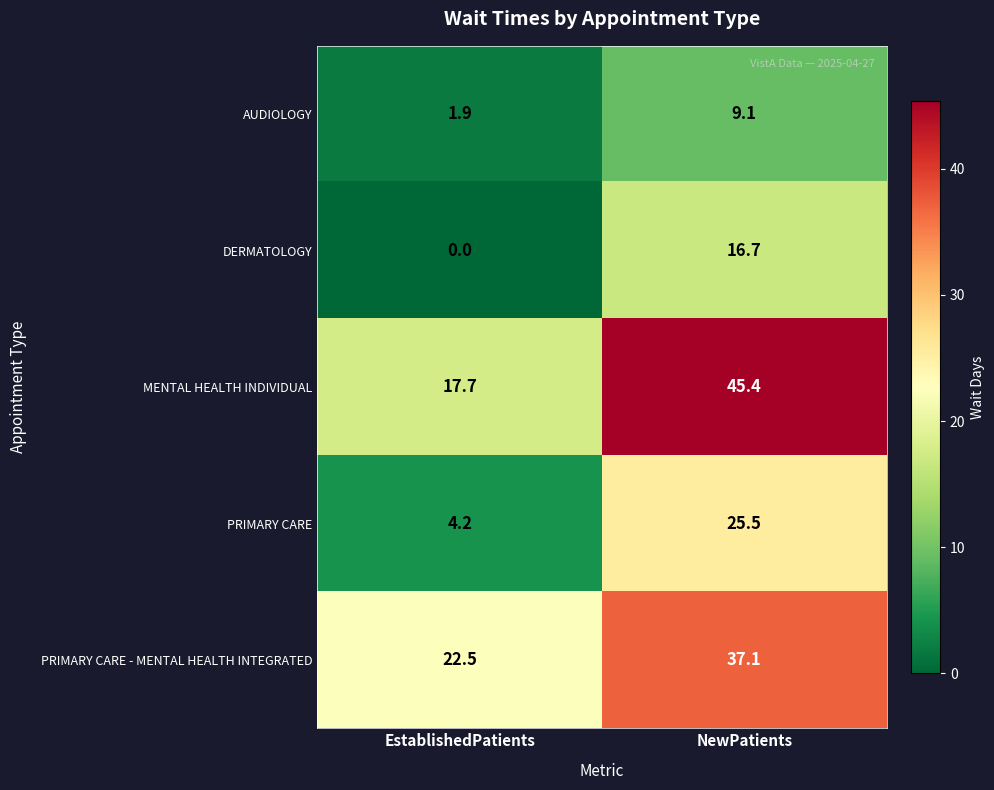

Reading left to right, transcribe all the data shown in this chart.

AUDIOLOGY: 1.9	9.1
DERMATOLOGY: 0.0	16.7
MENTAL HEALTH INDIVIDUAL: 17.7	45.4
PRIMARY CARE: 4.2	25.5
PRIMARY CARE - MENTAL HEALTH INTEGRATED: 22.5	37.1